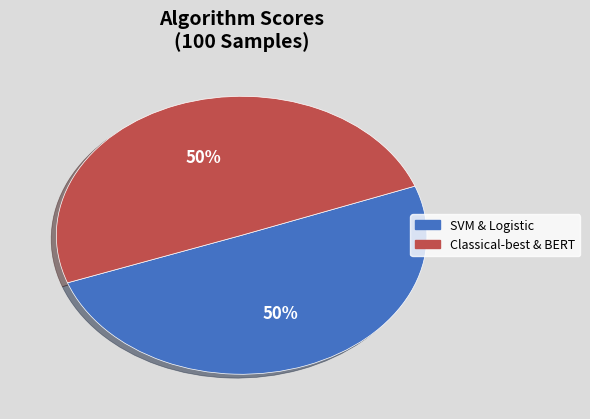

Count the number of slices in the pie.

2